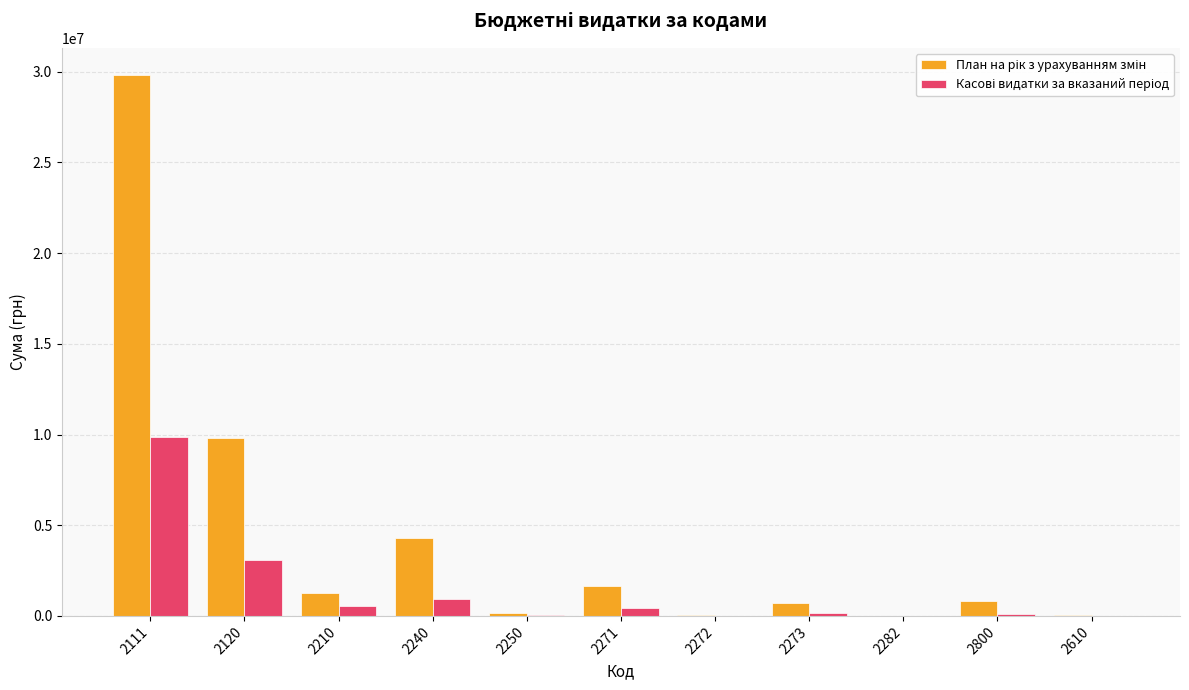

What is the label of the 1st bar from the left?

2111